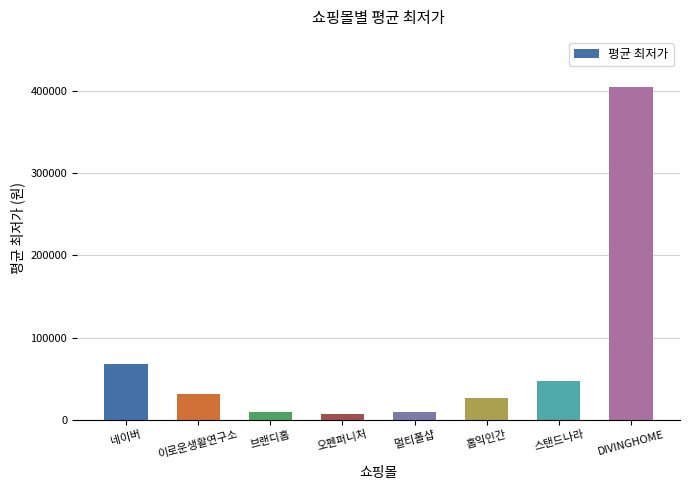

What is the change in value from 브랜디홈 to 홈익인간?

+16600